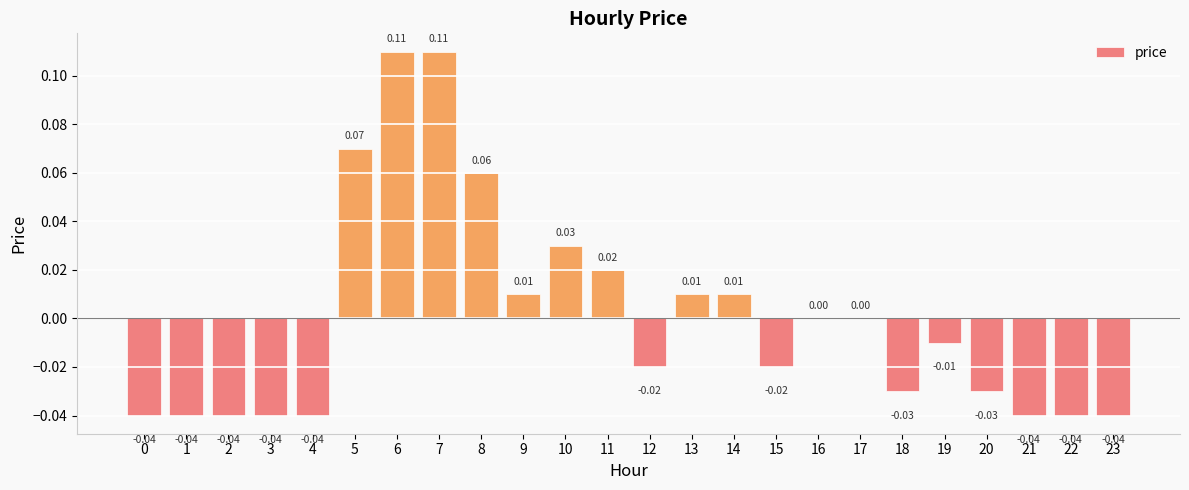

Is it true that the value at 15 is -0.0?

True